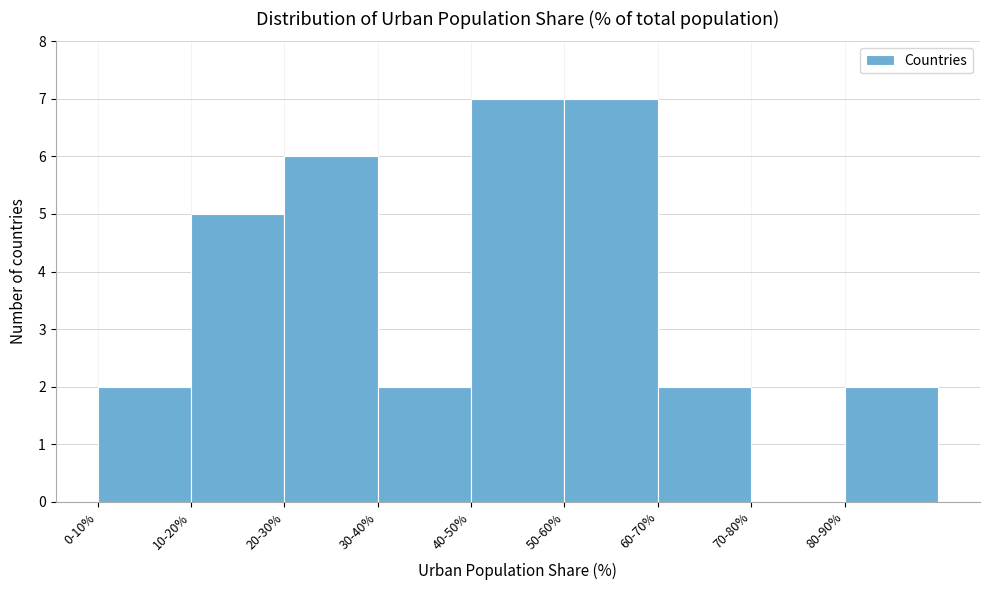

Reading left to right, transcribe all the data shown in this chart.

0-10%=2	10-20%=5	20-30%=6	30-40%=2	40-50%=7	50-60%=7	60-70%=2	70-80%=0	80-90%=2